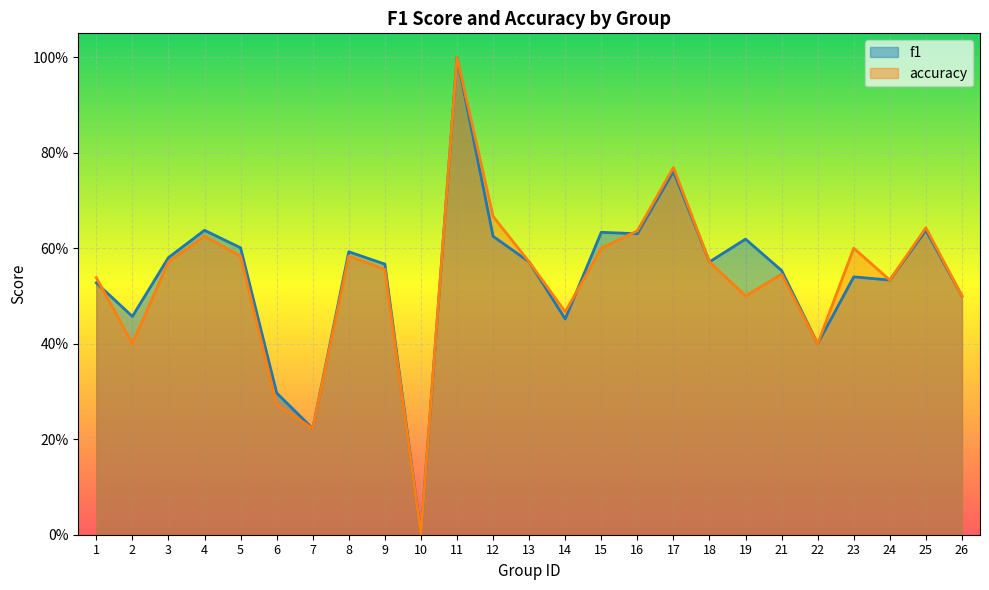

How many lines are shown in the chart?

2